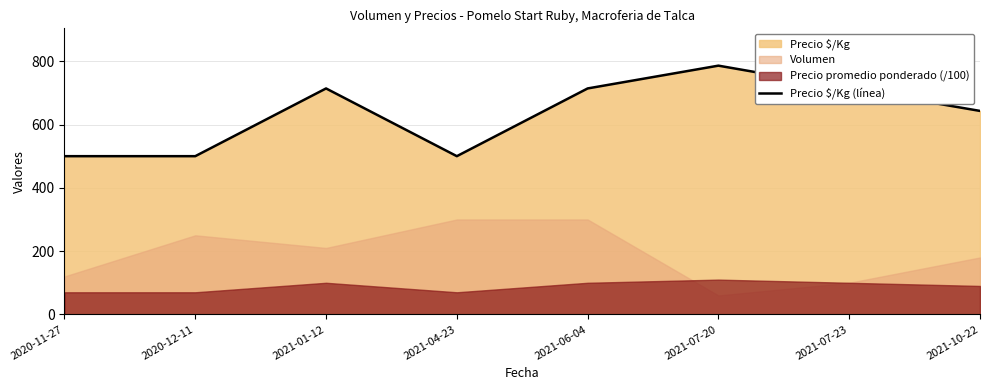

What is the difference between the values at 2021-10-22 and 2020-11-27?

143